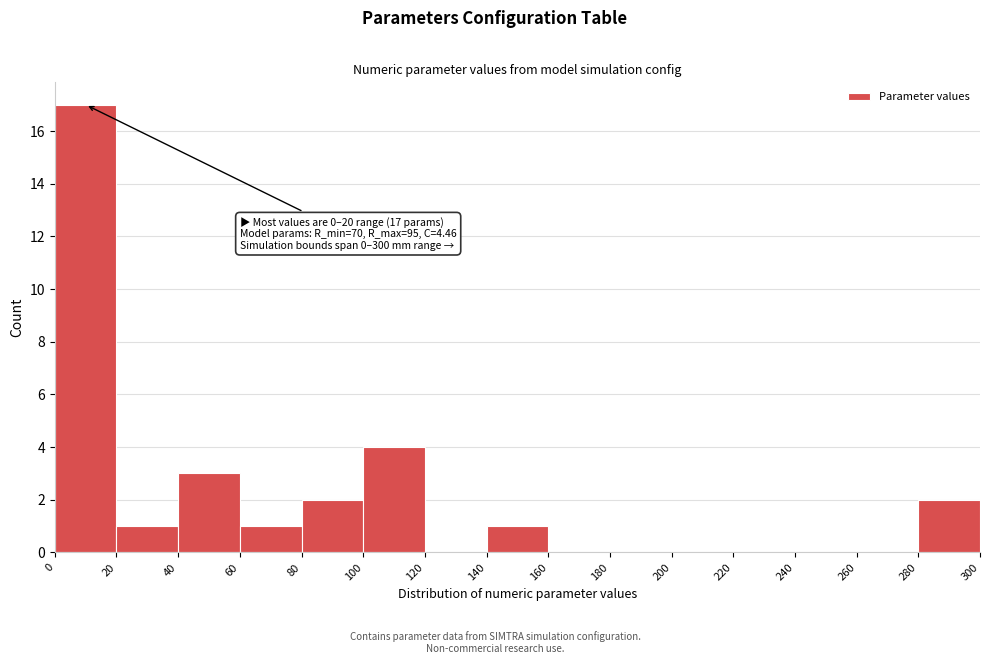

Which range on the x-axis has the tallest bar?

0 to 20